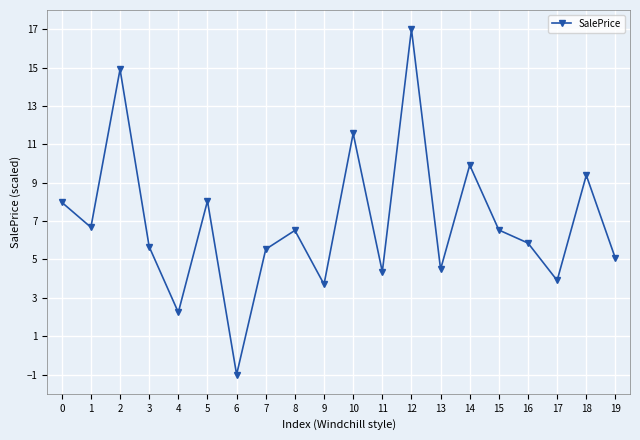

Reading left to right, what are all the values shown in this chart?

0=8.0	1=6.7	2=14.9	3=5.7	4=2.2	5=8.0	6=-1.0	7=5.5	8=6.5	9=3.7	10=11.6	11=4.4	12=17.0	13=4.5	14=9.9	15=6.5	16=5.9	17=3.9	18=9.4	19=5.1